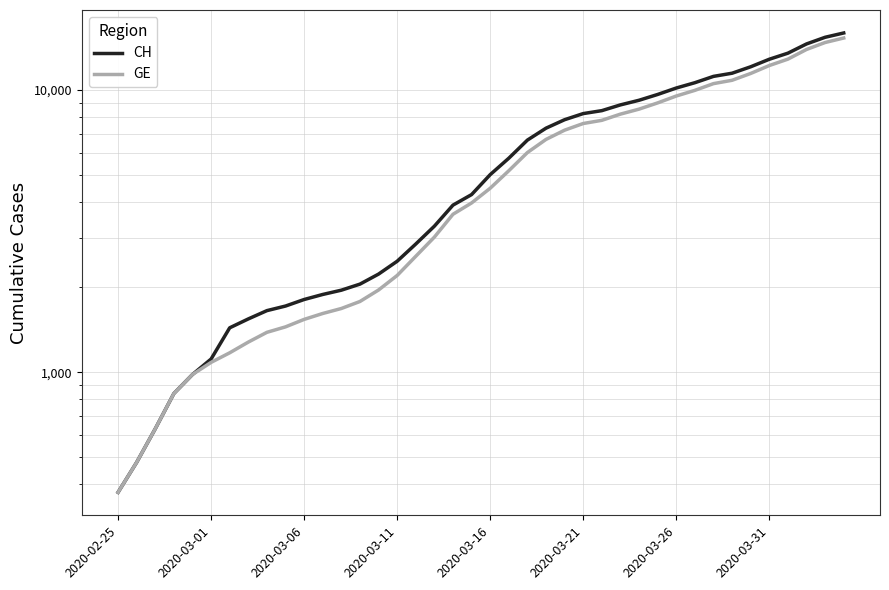

Which category has the lowest value across all series?

2020-02-25